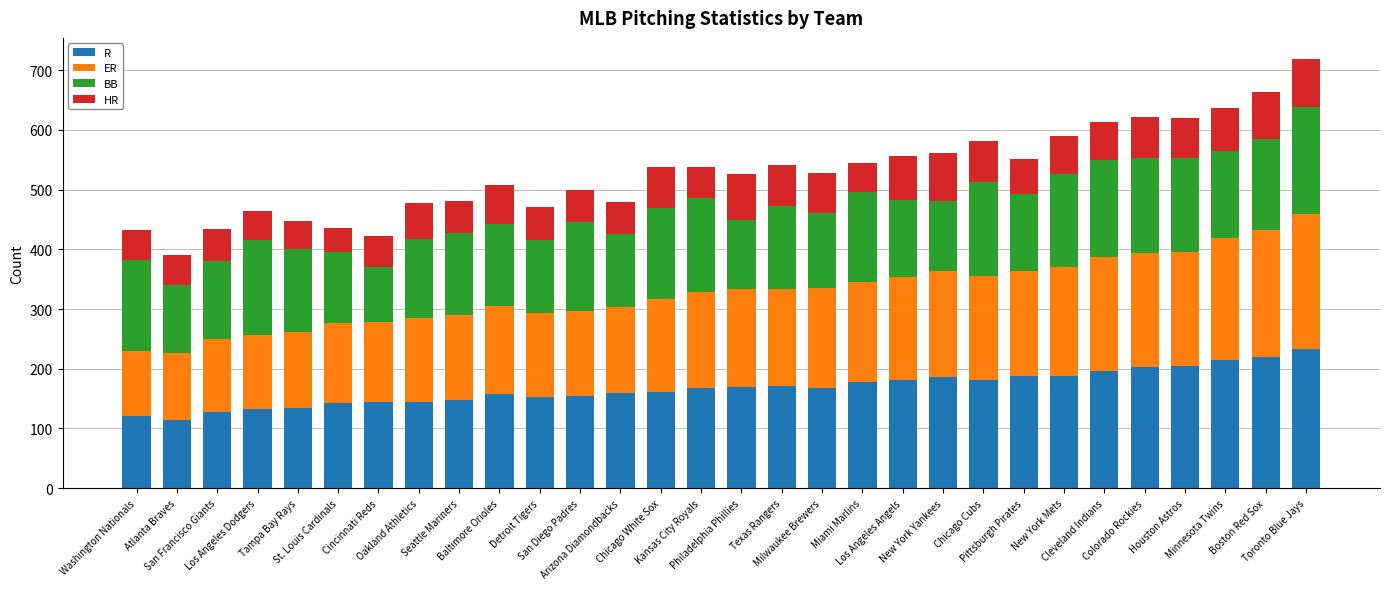

What is the average value of the ER series?

160